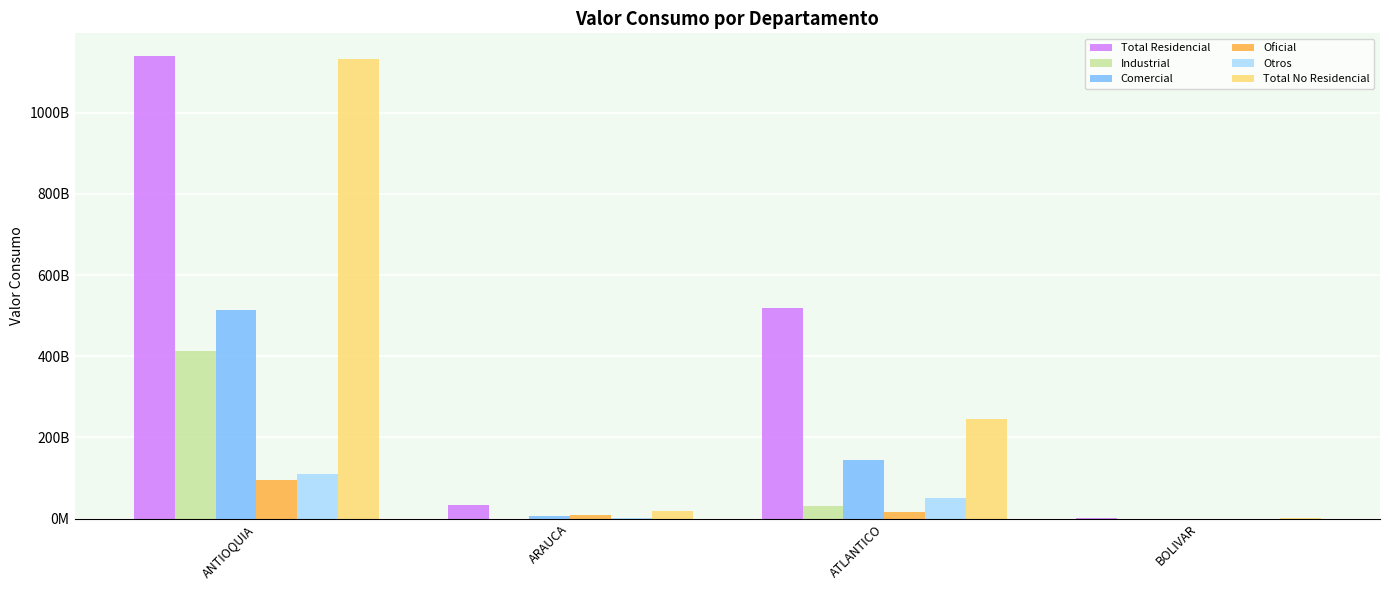

Which series has the widest spread of values?

Total Residencial